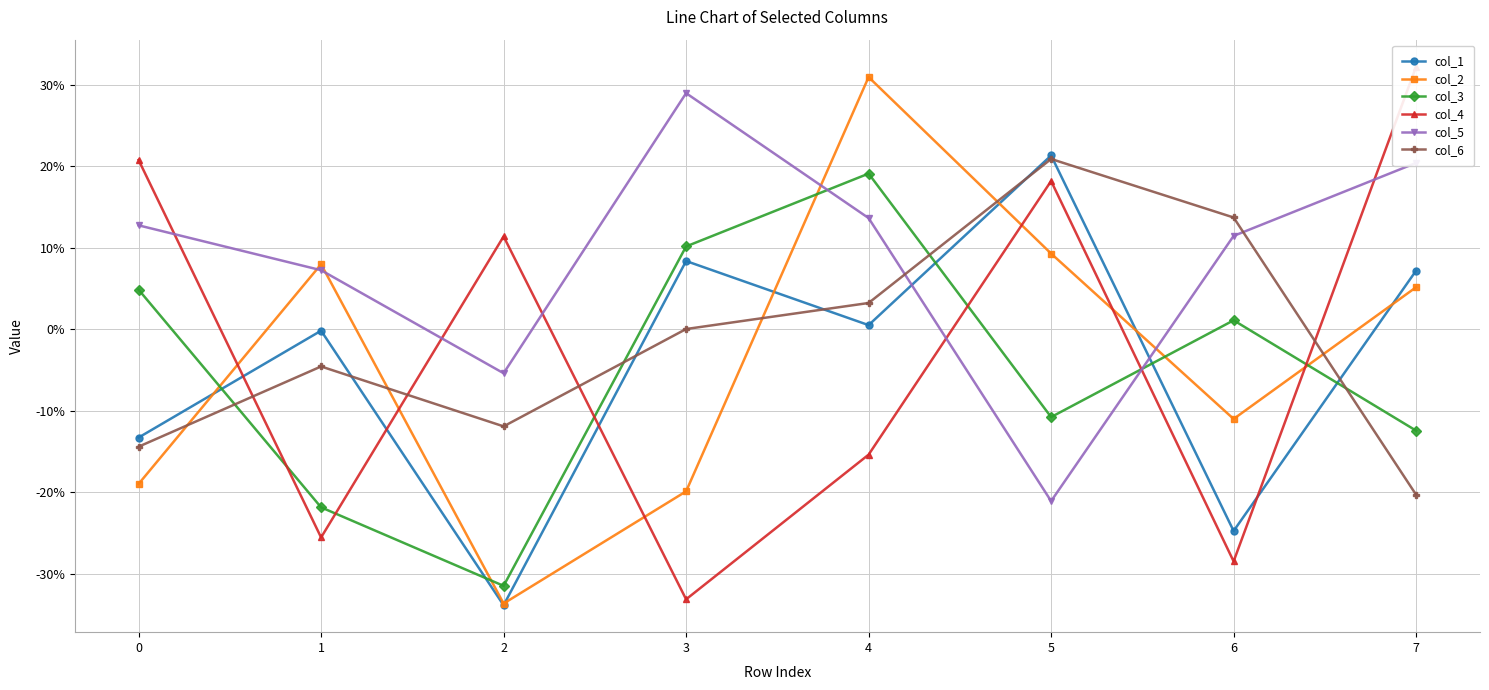

What is the difference between the second highest and minimum values in the col_4 series?

0.5